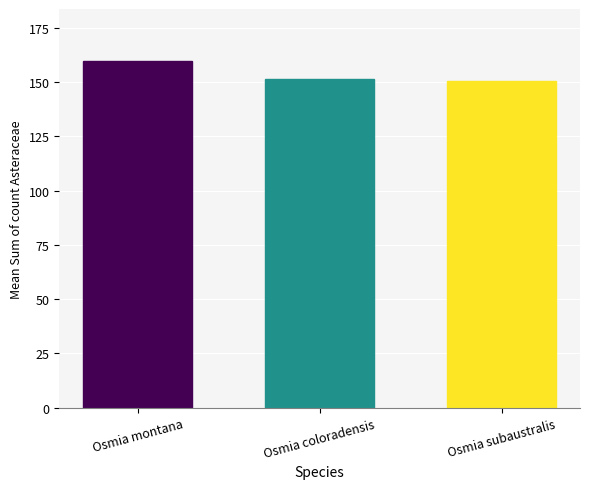

Reading left to right, transcribe all the data shown in this chart.

Osmia montana=159.7	Osmia coloradensis=151.5	Osmia subaustralis=150.4